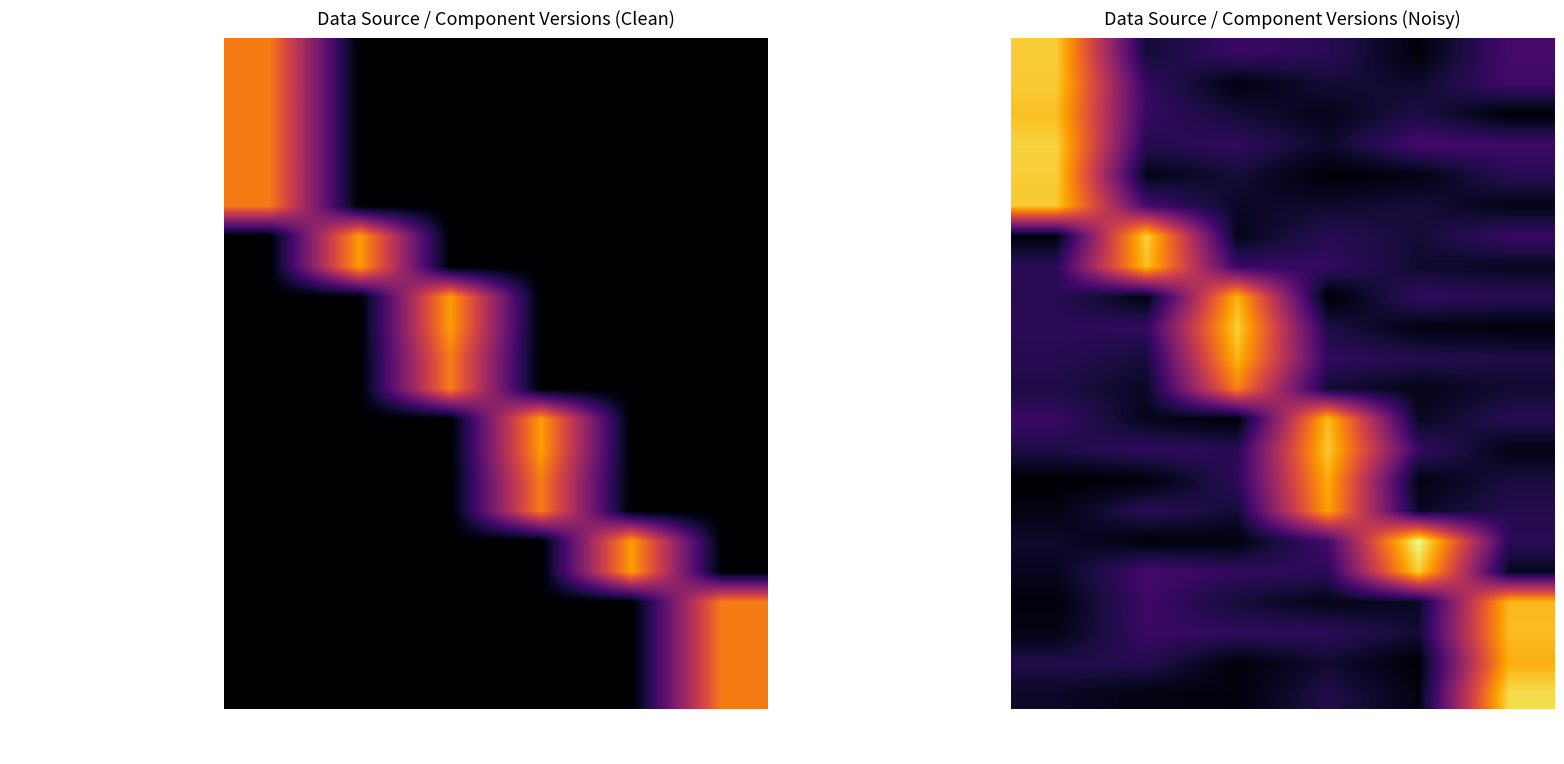

Which category has the lowest value across all series?

DS0009